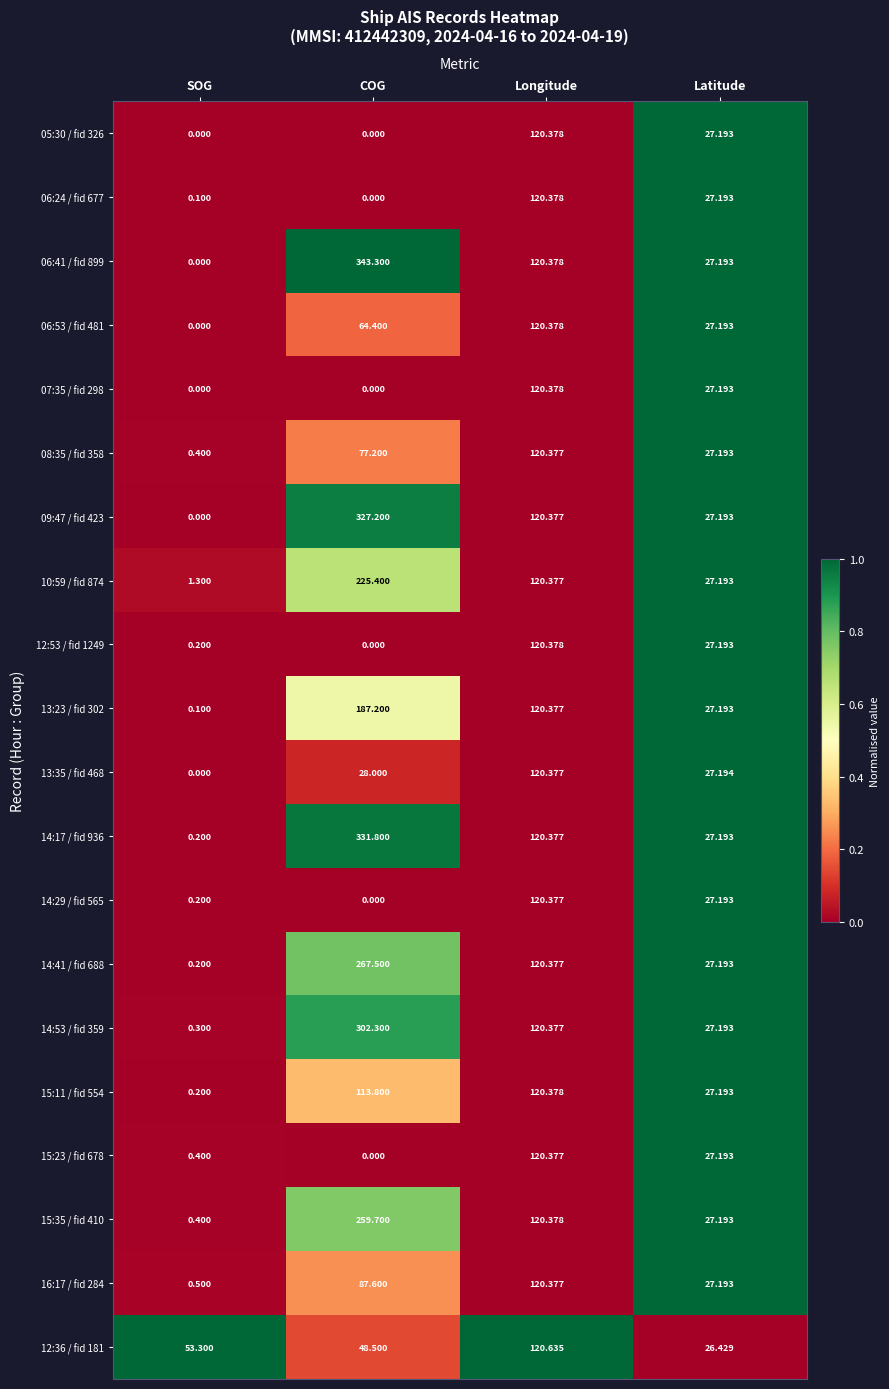

At which label does 12:53 / fid 1249 first exceed 27?

Longitude